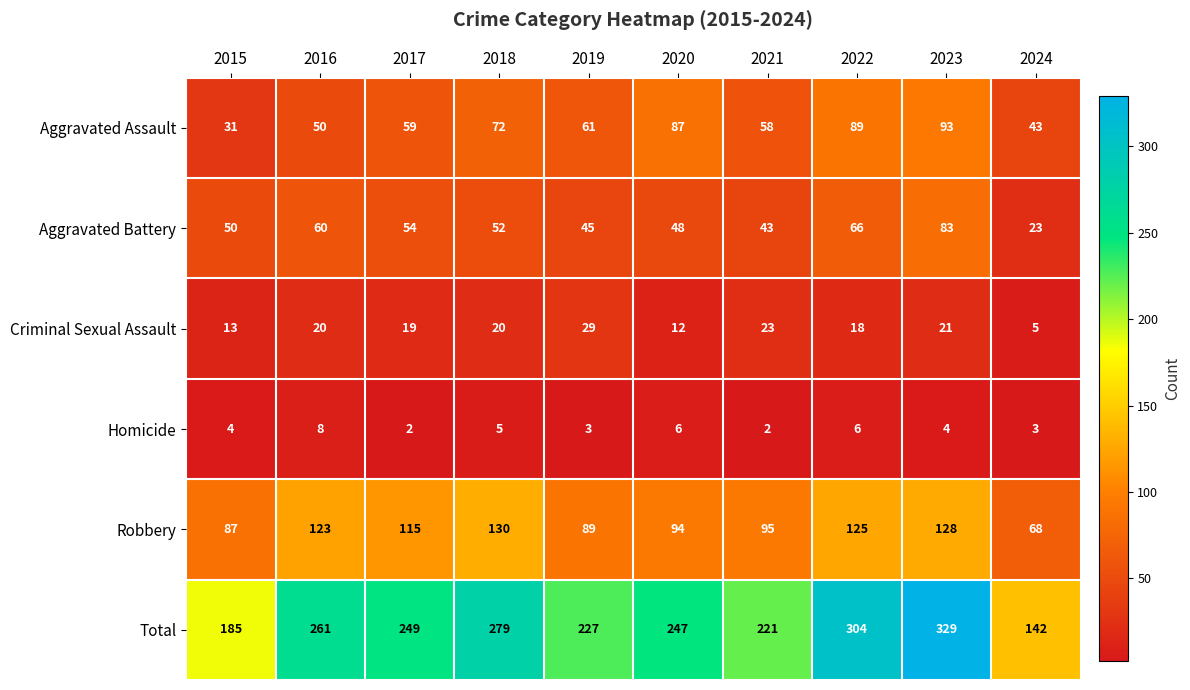

The Aggravated Assault series shows 82 at 2021. True or false?

False